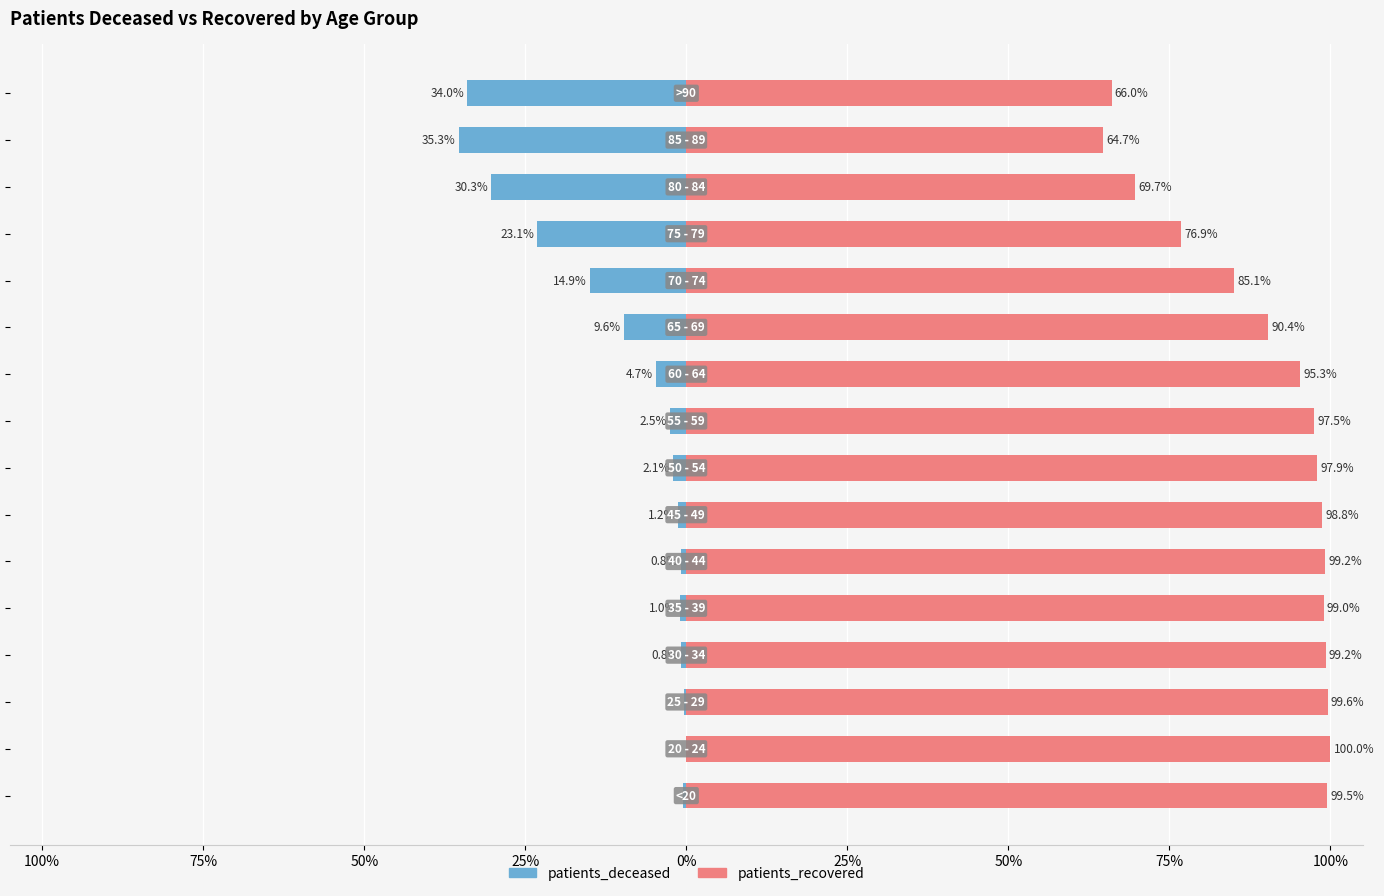

Which series changed the most between 0% and 50%?

patients_recovered